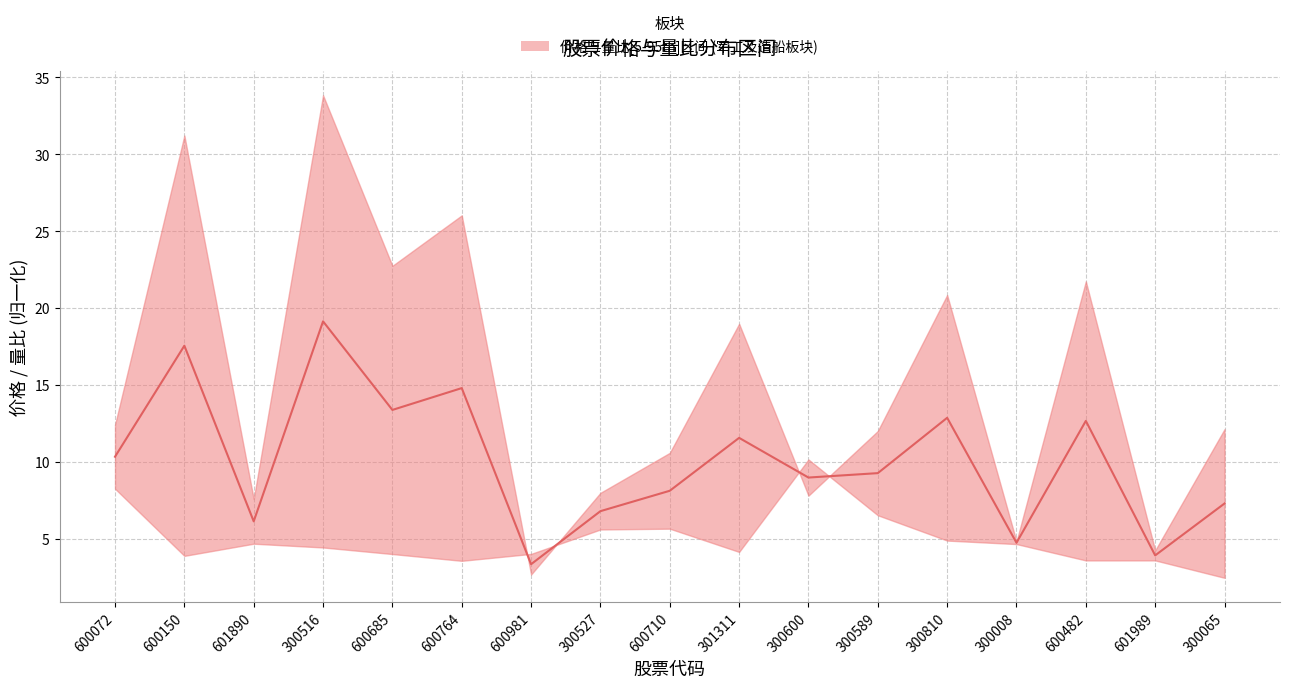

List the labels in order of value, smallest first.

600981, 601989, 300008, 601890, 300527, 300065, 600710, 300600, 300589, 600072, 301311, 600482, 300810, 600685, 600764, 600150, 300516